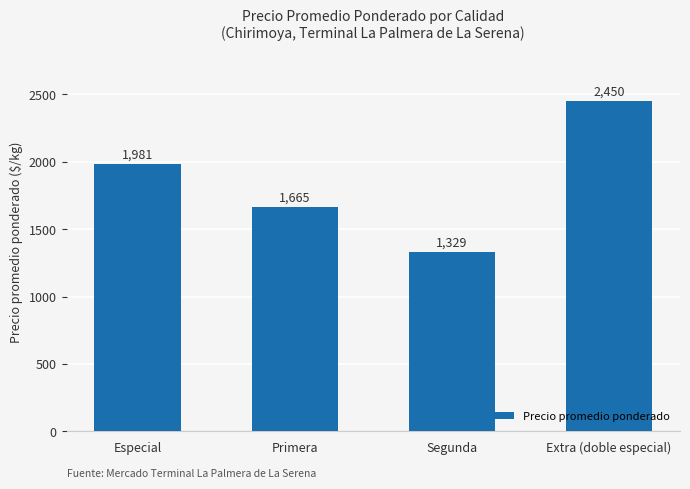

How many values are below 1981?

2